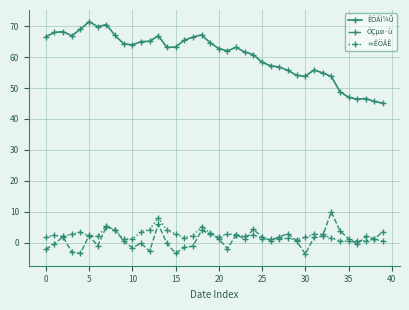

Which series has the widest spread of values?

ÊÕÅÌ¼Û